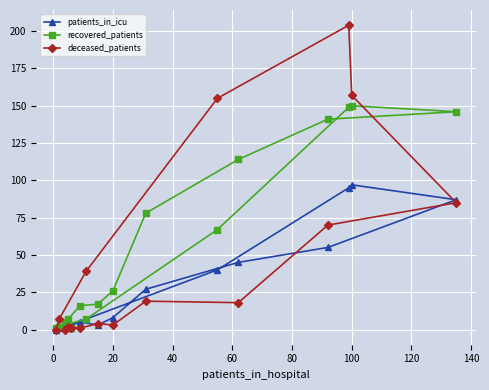

True or false: deceased_patients and patients_in_icu intersect in this chart.

True